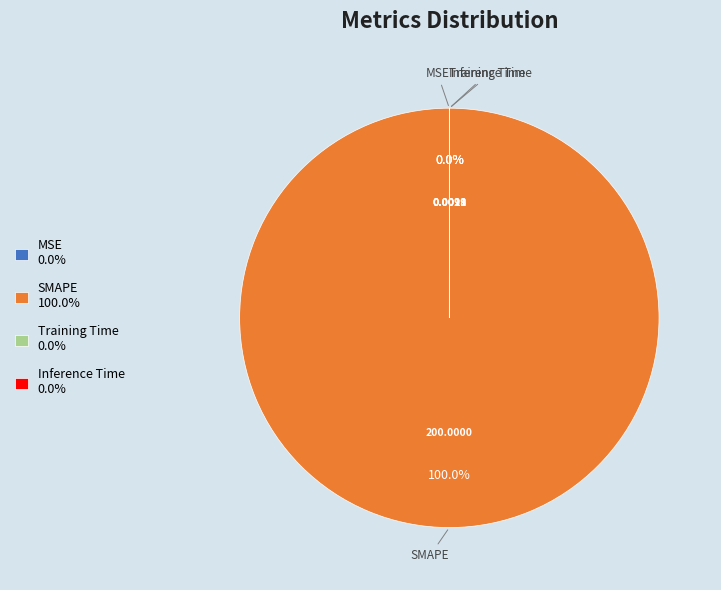

Which category has the smallest portion of the pie?

MSE